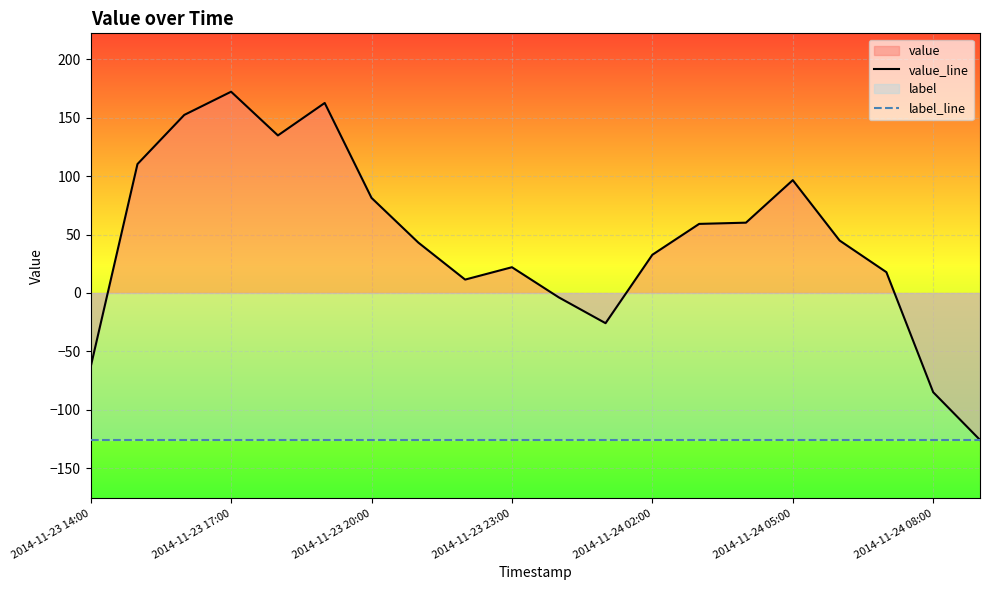

The value of label_line at 2014-11-23 23:00 is -63.5. True or false?

False